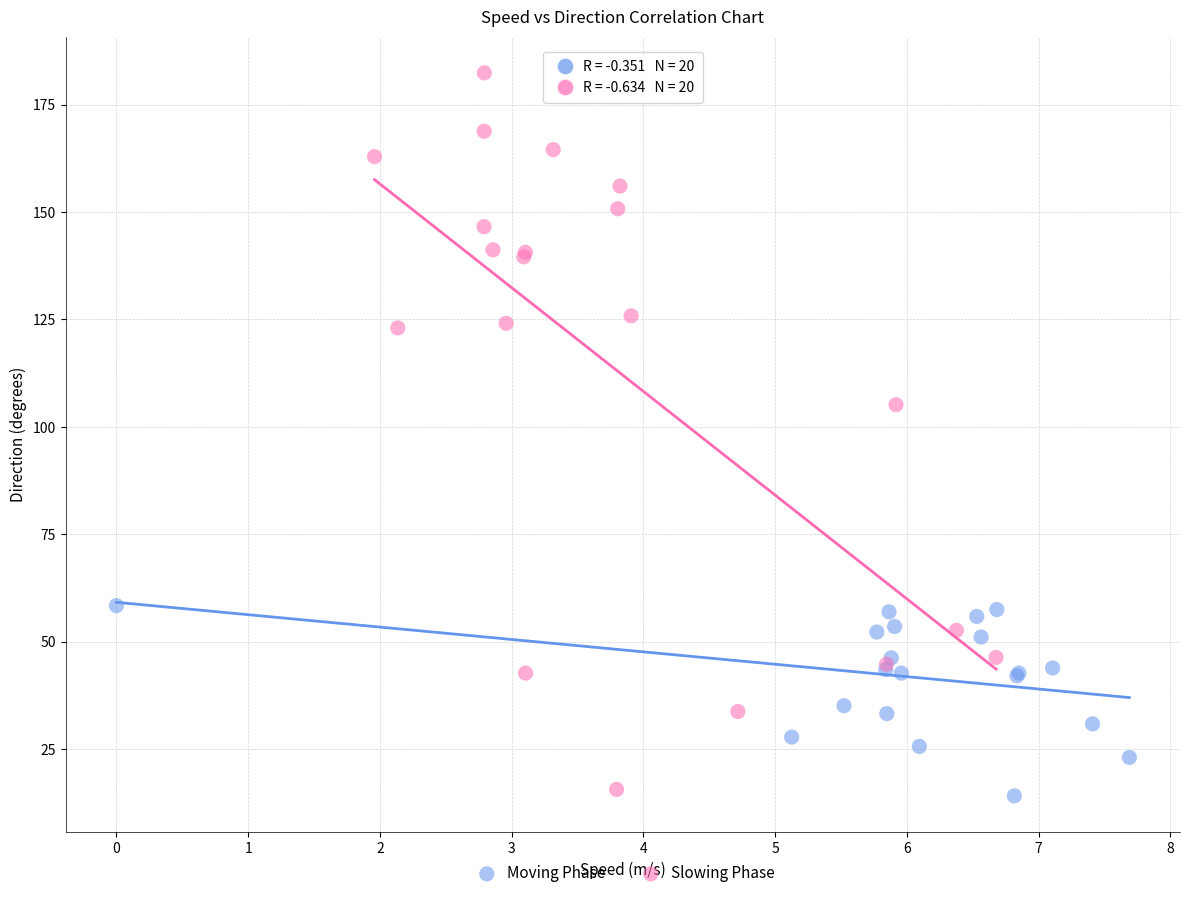

Which series has the widest spread of Y values?

Slowing Phase